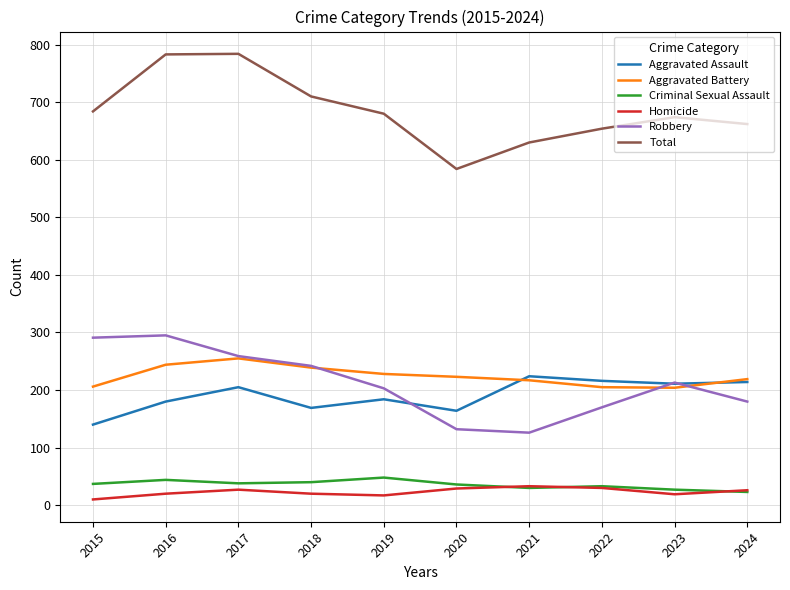

What is the maximum value shown in the chart?

784